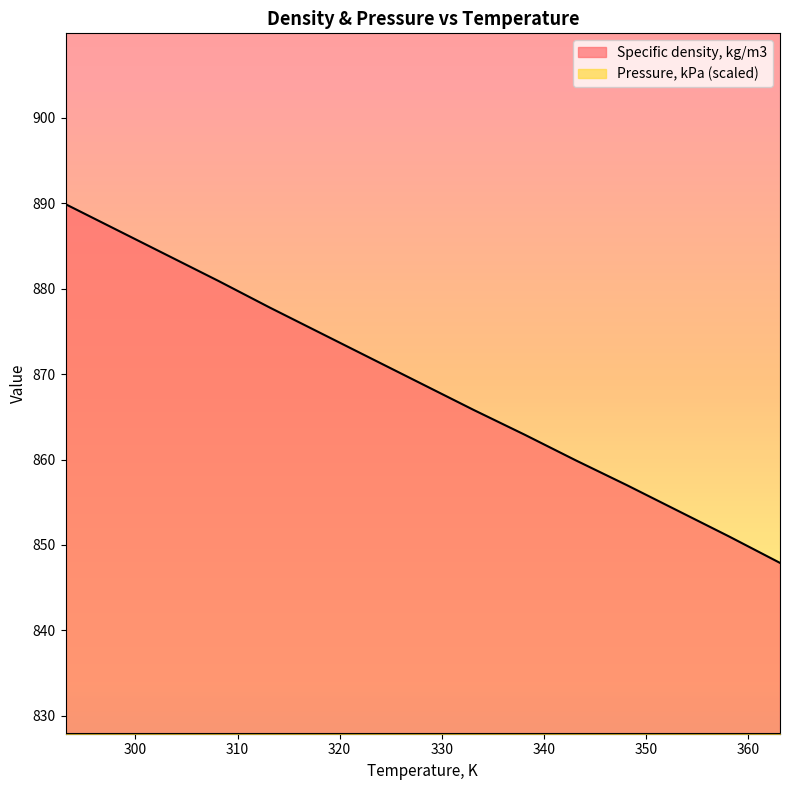

Reading right to left, transcribe all the data shown in this chart.

363.15=847.9	358.15=851.0	353.15=854.0	348.15=857.0	343.15=859.9	338.15=862.9	333.15=865.8	328.15=868.8	323.15=871.8	318.15=874.8	313.15=877.8	308.15=880.9	303.15=883.9	298.15=886.9	293.15=889.9